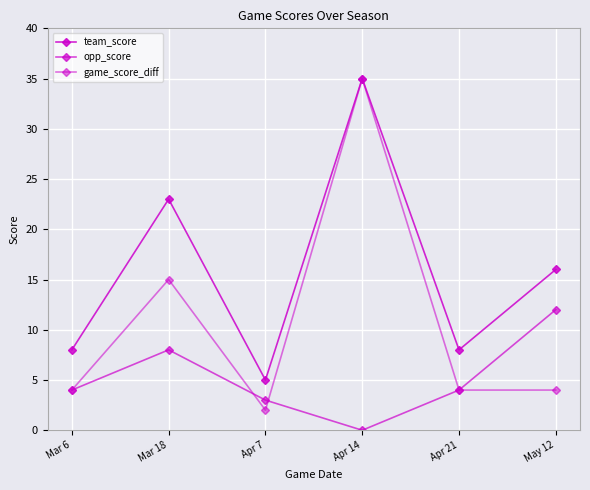

Count the number of categories in the chart.

6